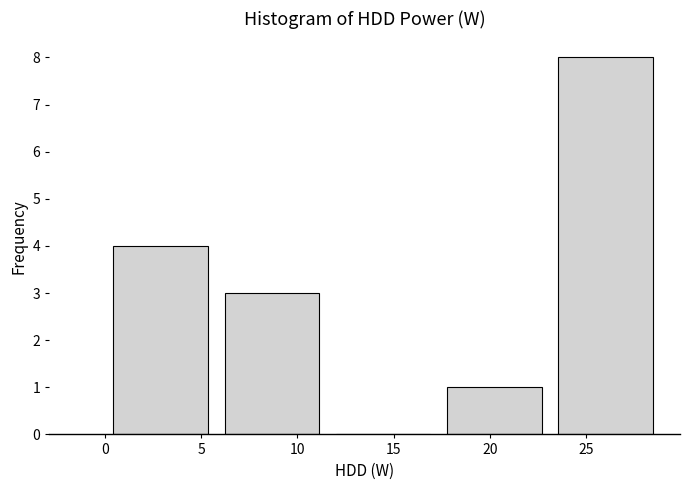

Reading left to right, list every bar in this chart as the range it spans on the x-axis followed by its height. Neither the bar edges nor the heights are printed on the chart, so give them approximately, as read against the axes.

0.0 to 6.0: 4
6.0 to 11.5: 3
11.5 to 17.5: 0
17.5 to 23.0: 1
23.0 to 29.0: 8